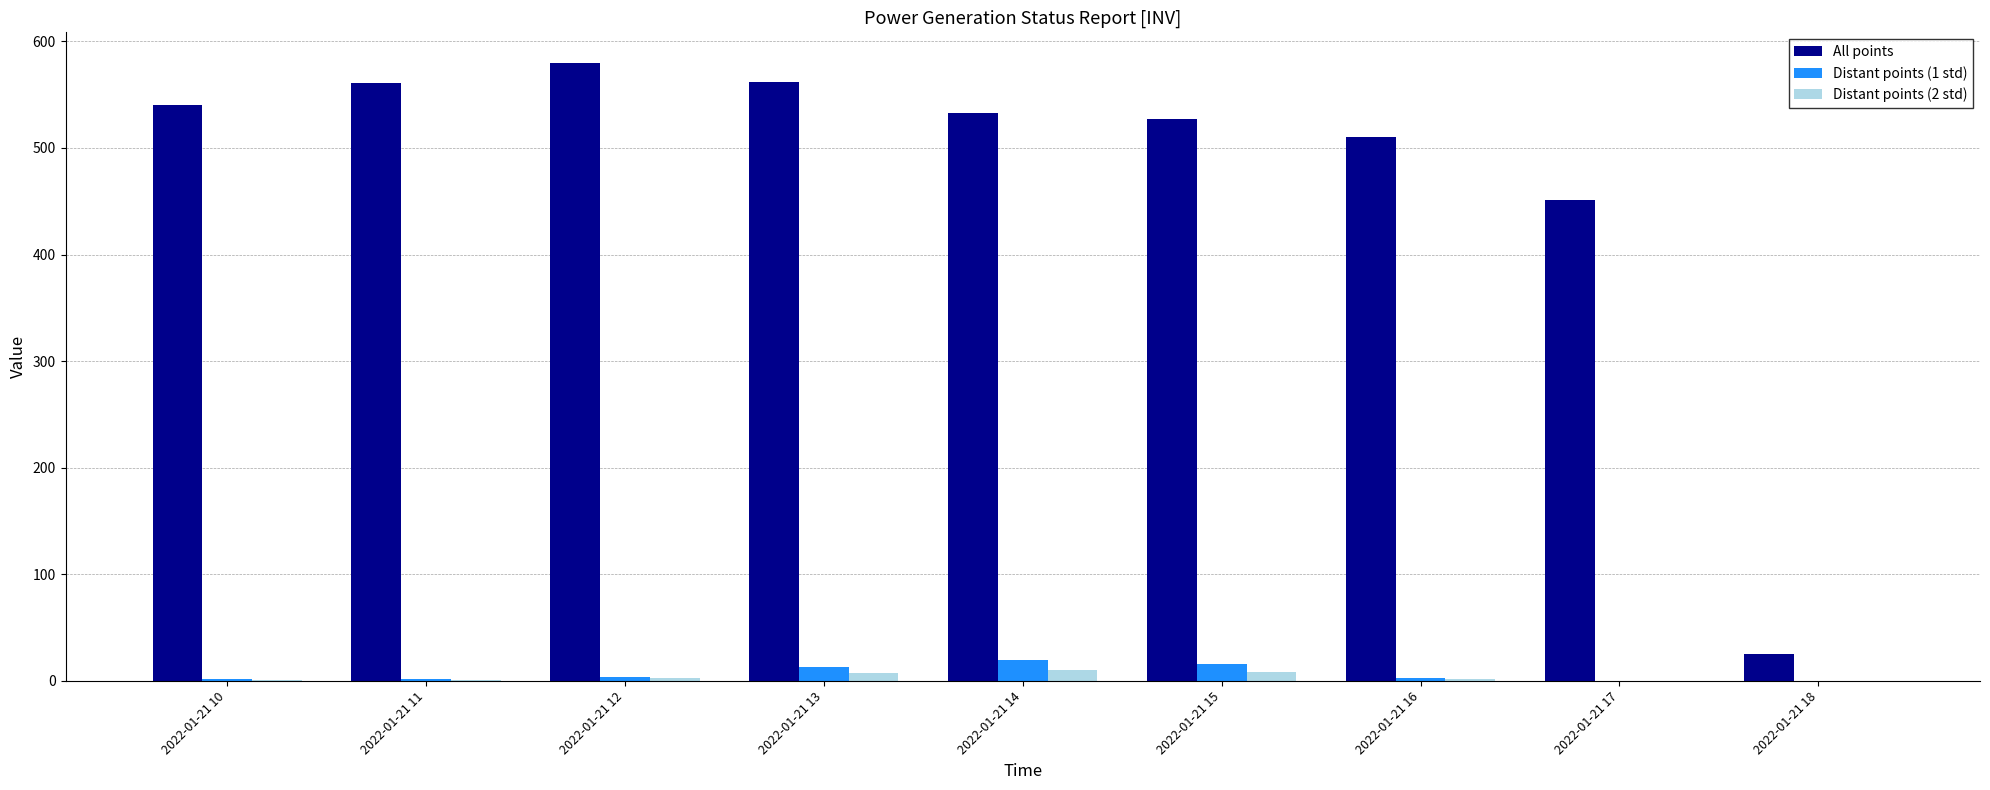

At which label is All points closest to 302?

2022-01-21 17